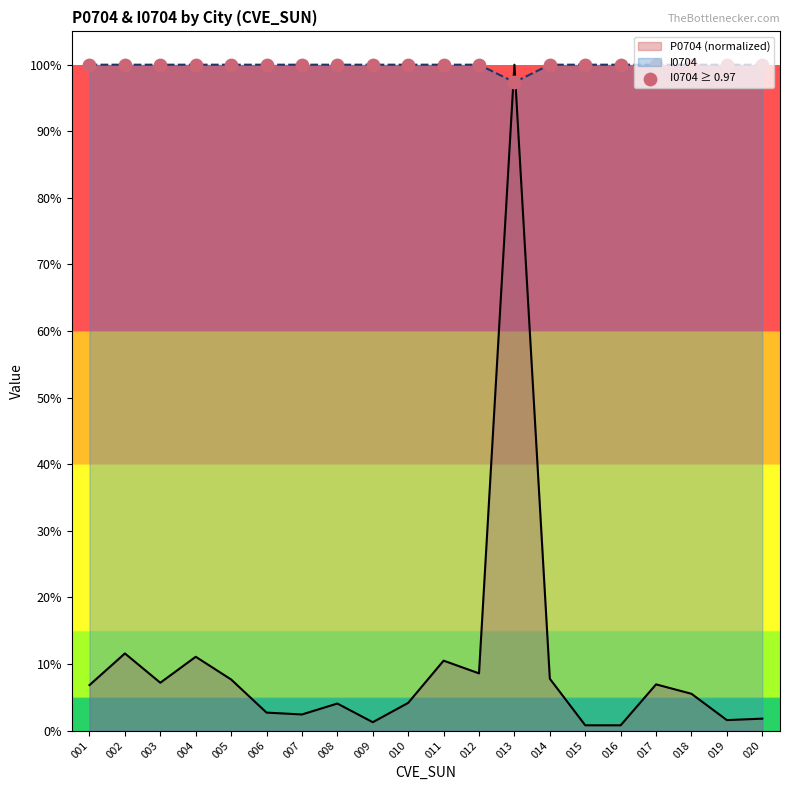

Approximately how many times larger is the value at 009 compared to 008?

1.0